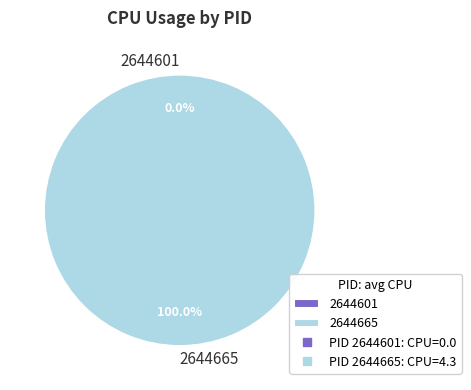

The 2644665 slice represents 99% of the pie. True or false?

False